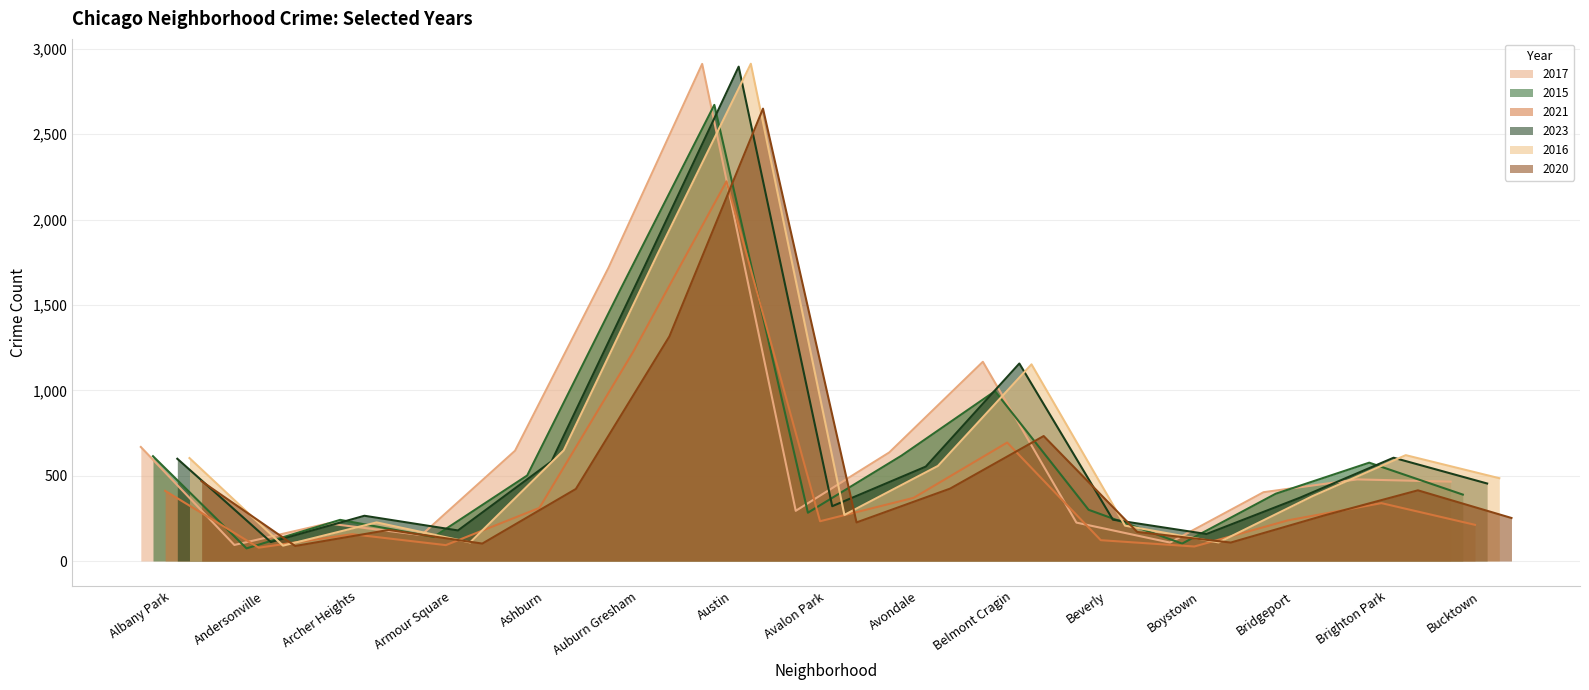

What is the maximum value for 2017?

2912